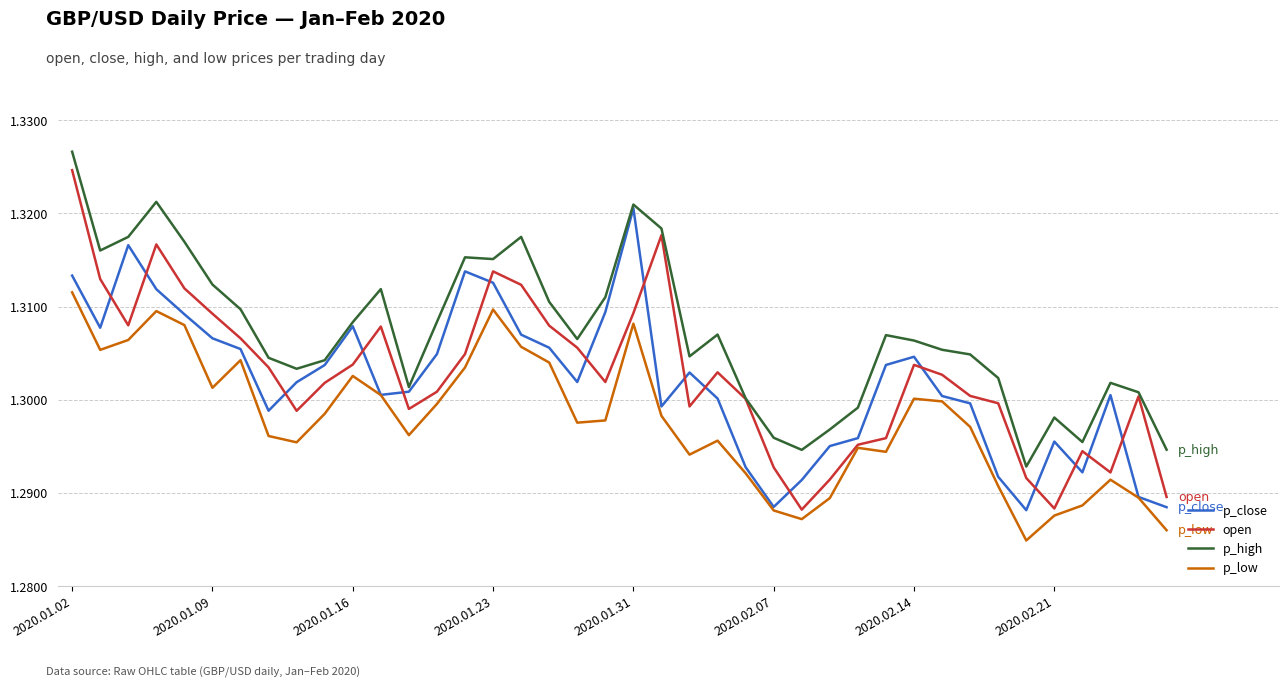

Which series has the widest spread of values?

open